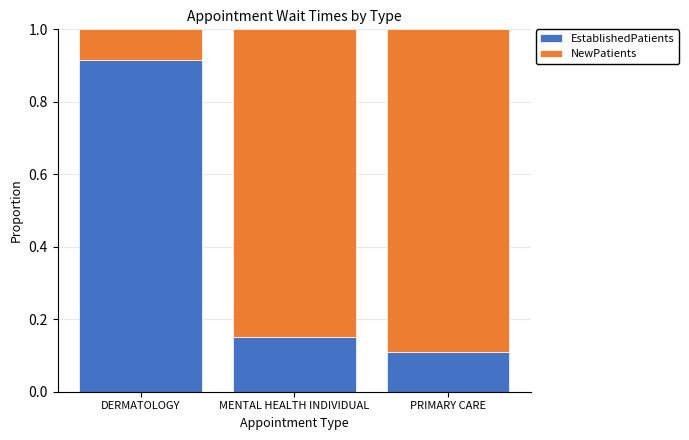

True or false: EstablishedPatients has a value of 0.9 at DERMATOLOGY.

True